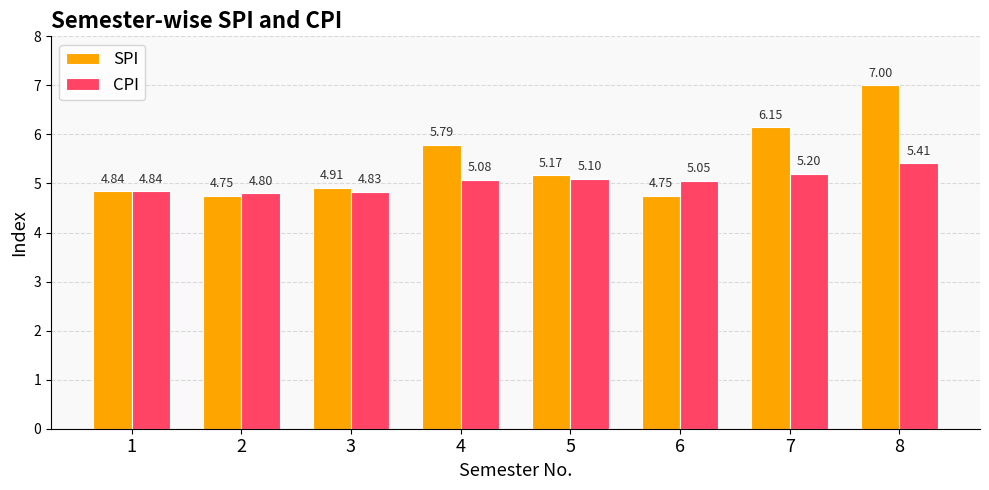

What is the average value of the SPI series?

5.4